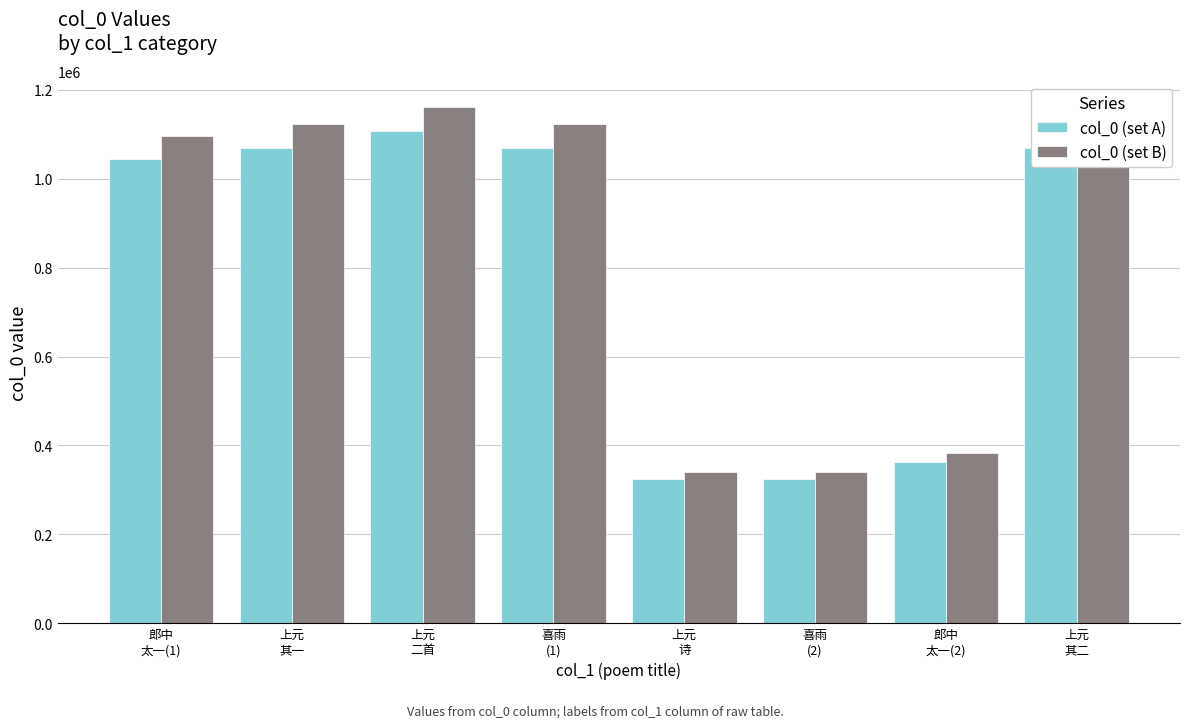

Which label corresponds to the largest value in the chart?

上元
二首